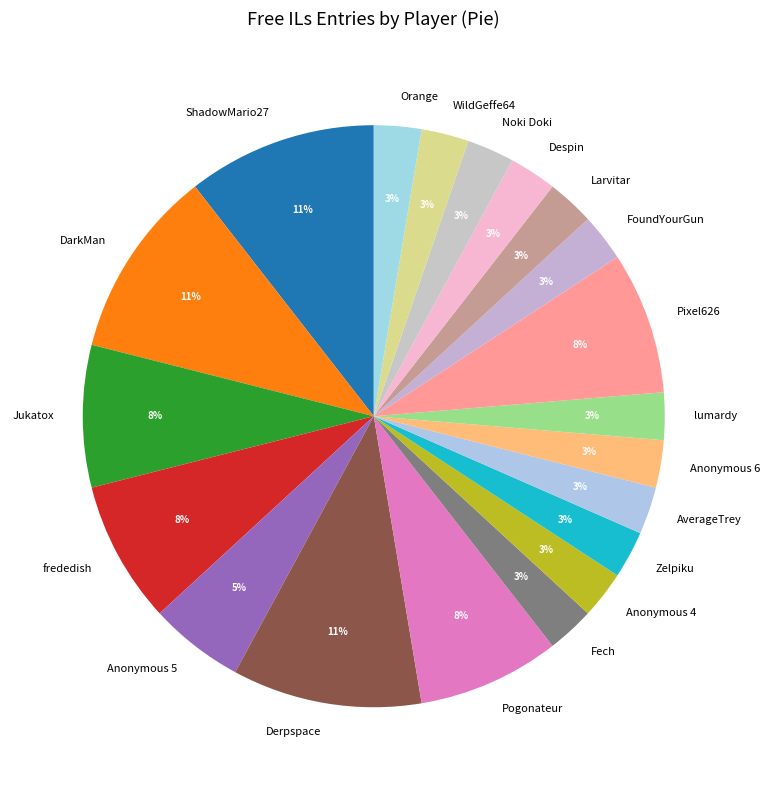

What percentage is the Anonymous 5 slice, to the nearest percent?

5%